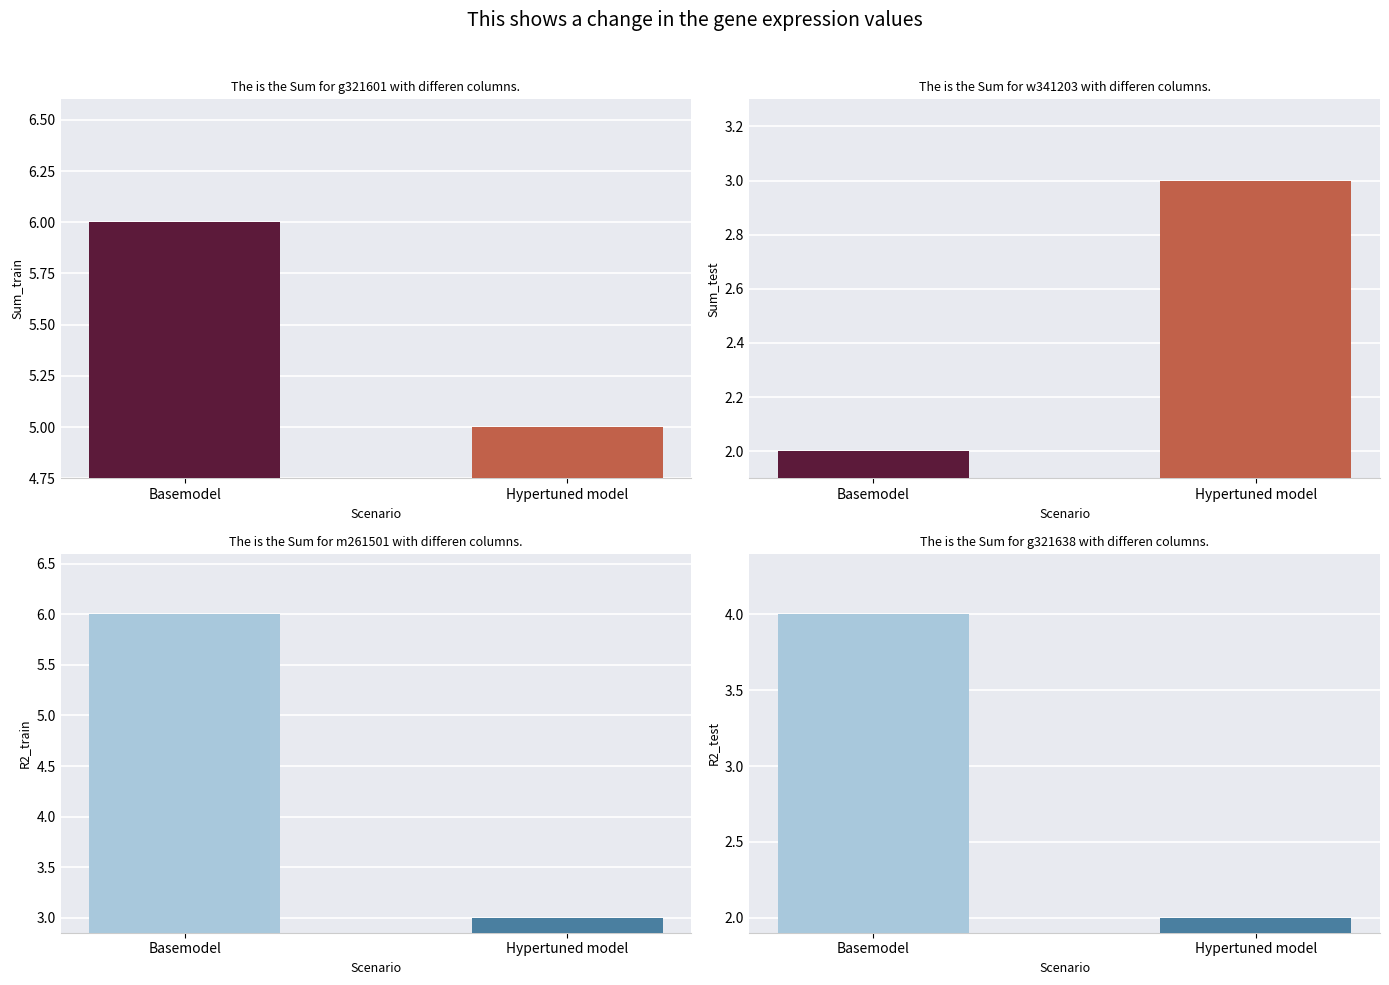

Which has a higher value, Basemodel or Hypertuned model?

Basemodel